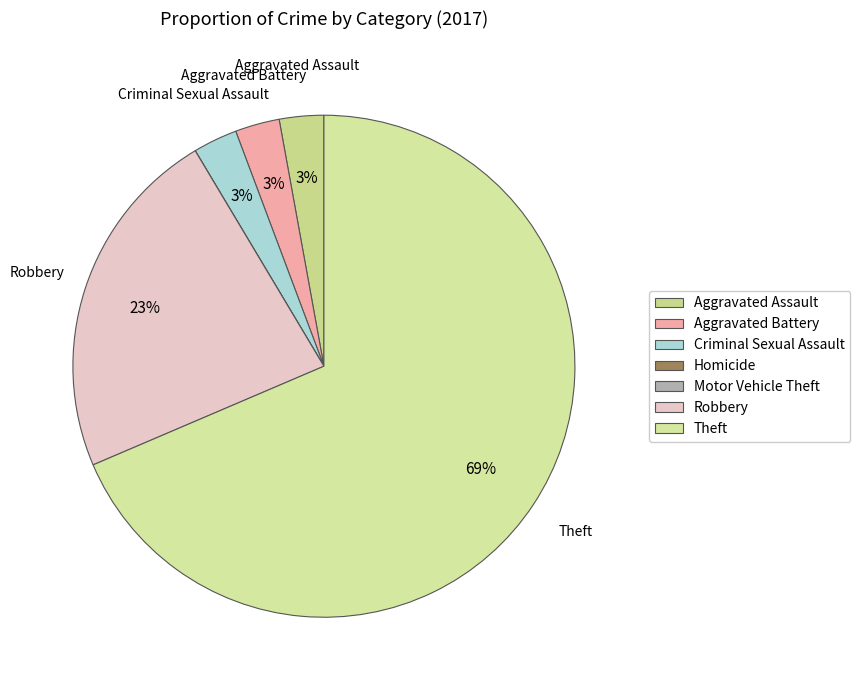

Which slice is the smallest?

Homicide